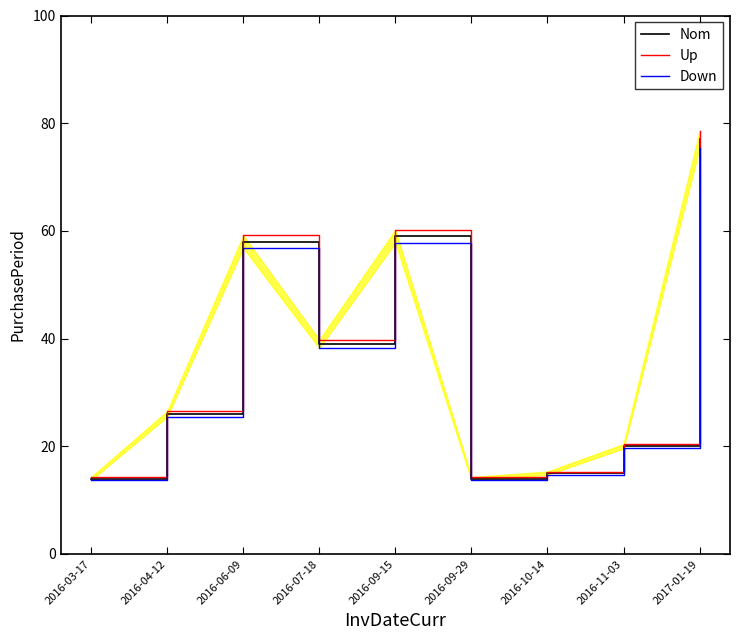

Where is Up nearest to the value 46?

2016-07-18